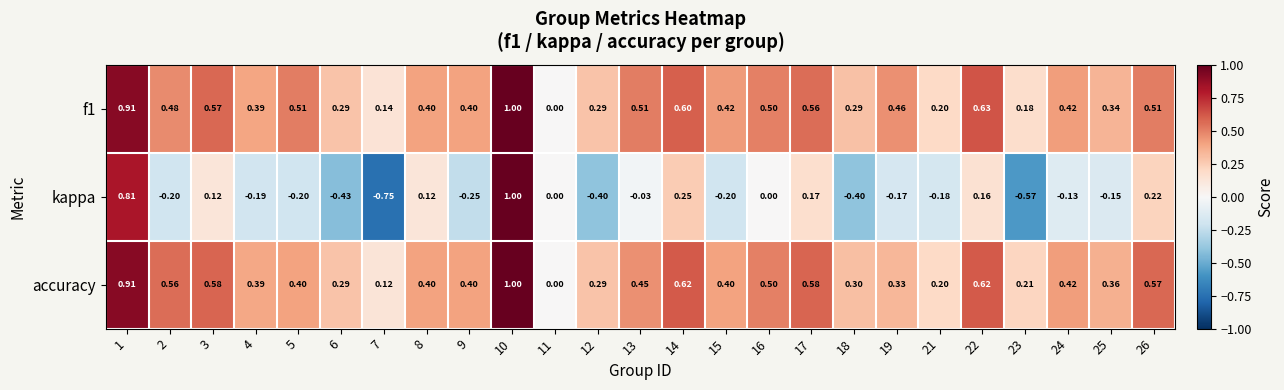

Is the value of f1 at 5 greater than the value of kappa at 14?

Yes